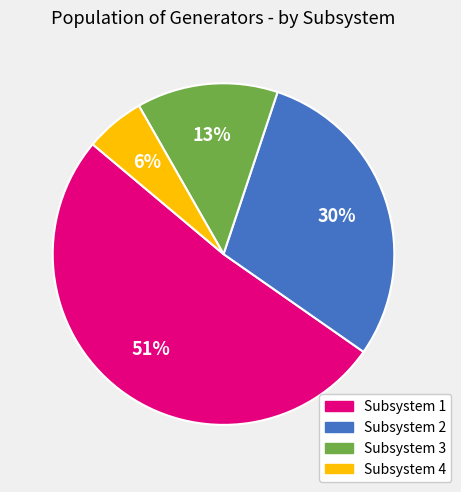

Is there a majority slice in this chart?

Yes